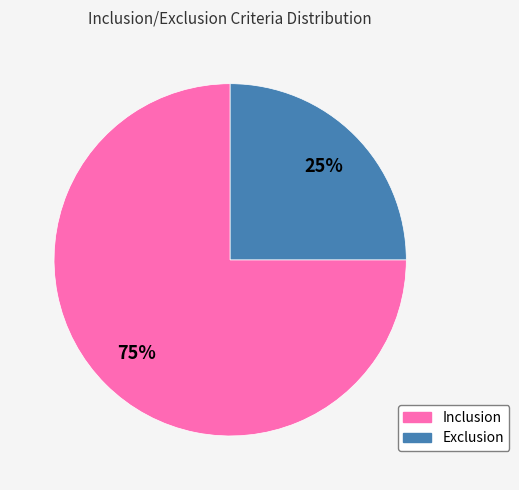

Is it true that Inclusion is 75% of the pie?

True